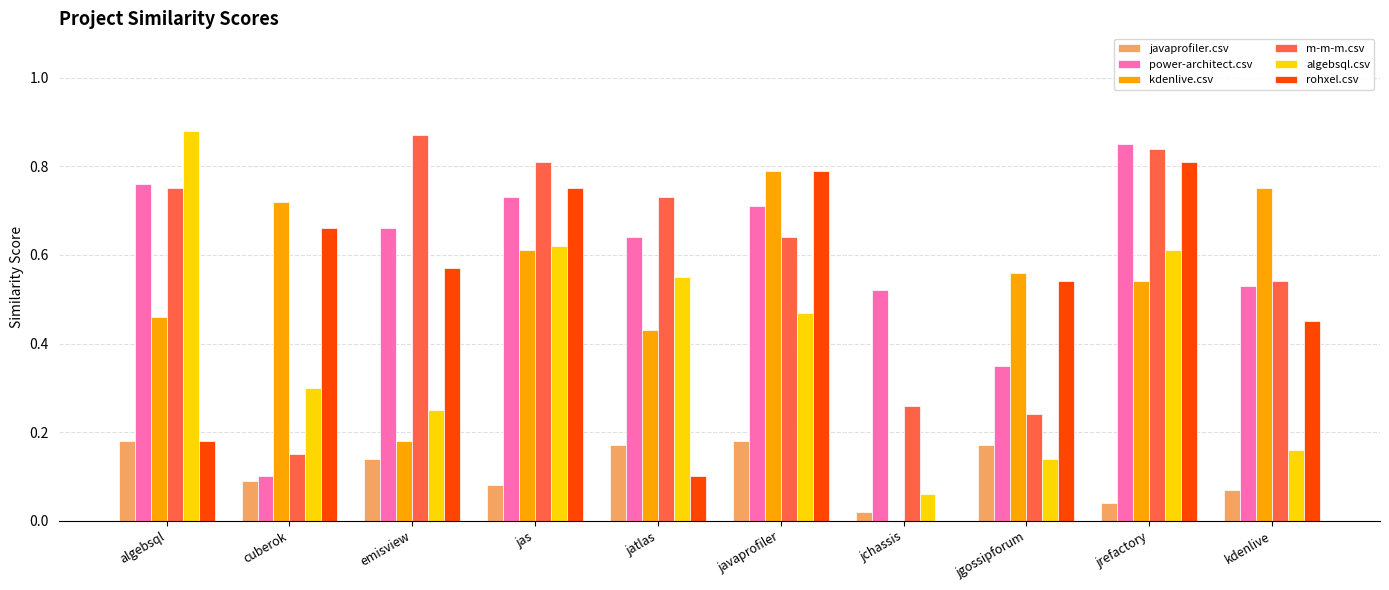

What is the total value across all series at kdenlive?

2.5